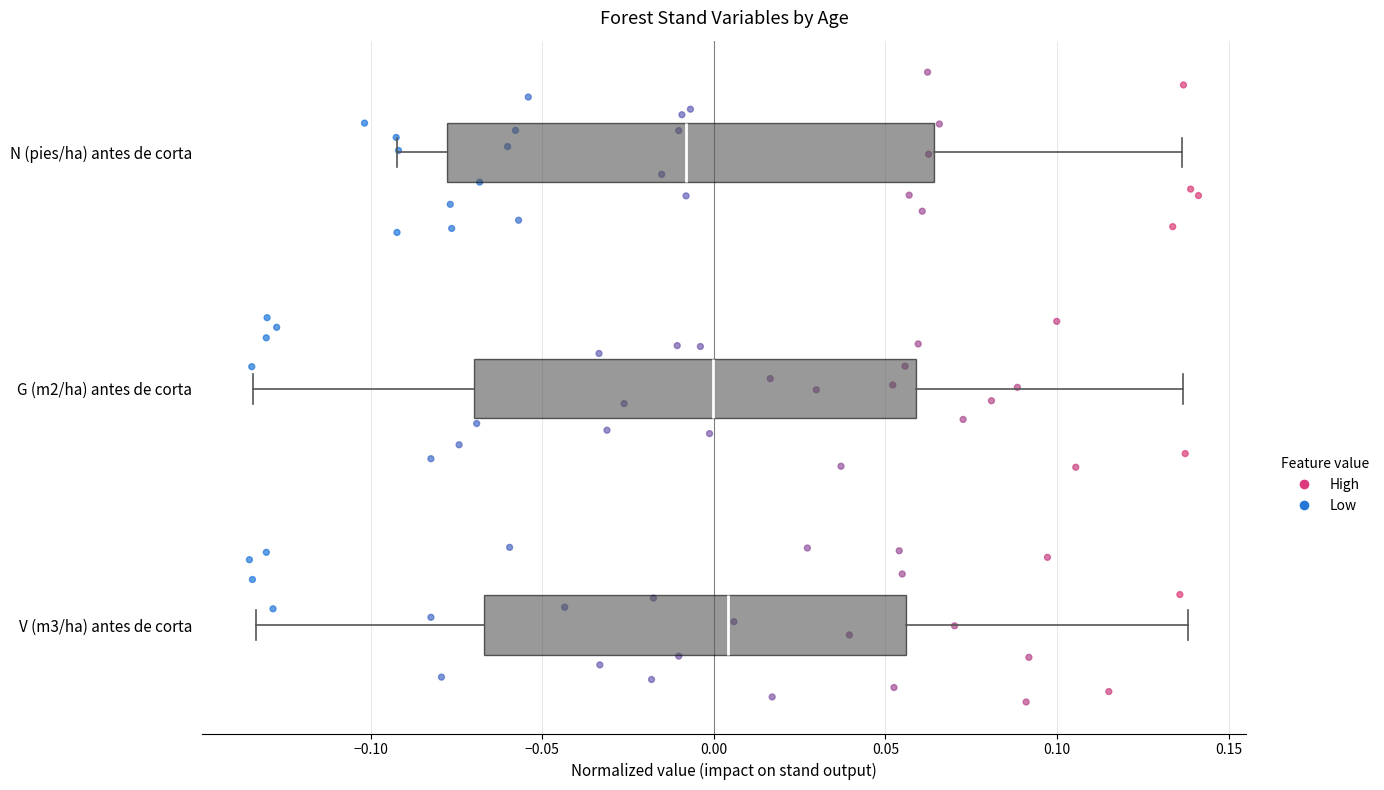

Which box has the furthest to the left median line?

N (pies/ha) antes de corta